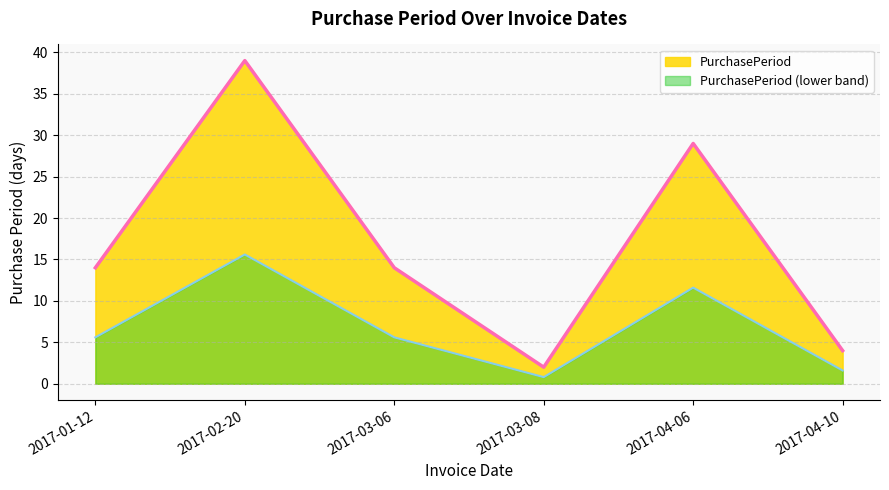

How many points are higher than both their immediate neighbors (excluding endpoints)?

2